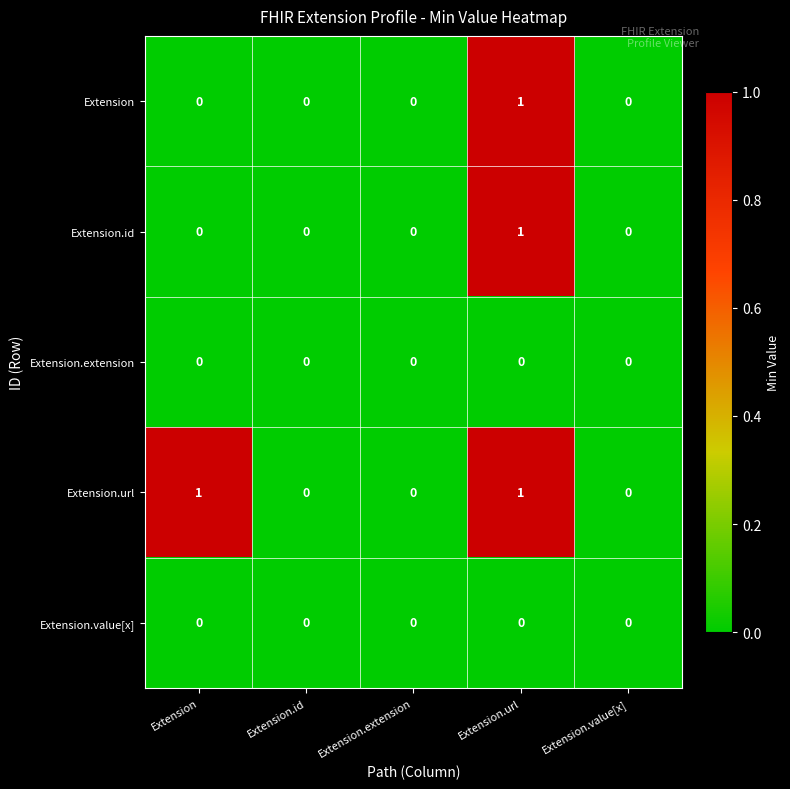

How many Extension.url values are between 0 and 1?

5